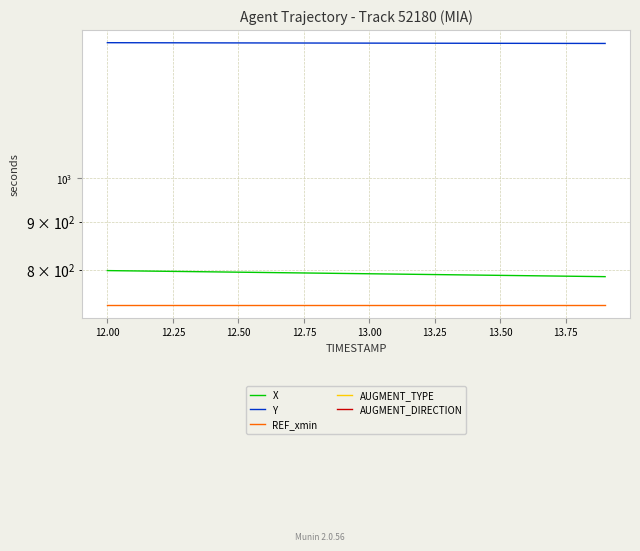

Does the chart have visible grid lines?

Yes